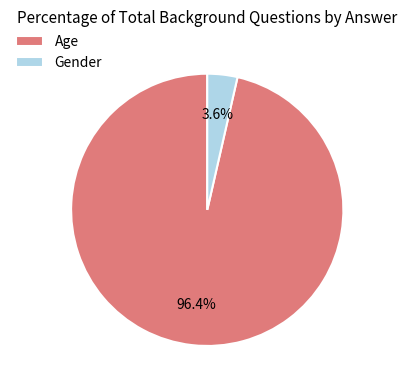

Which category has the biggest portion of the pie?

Age